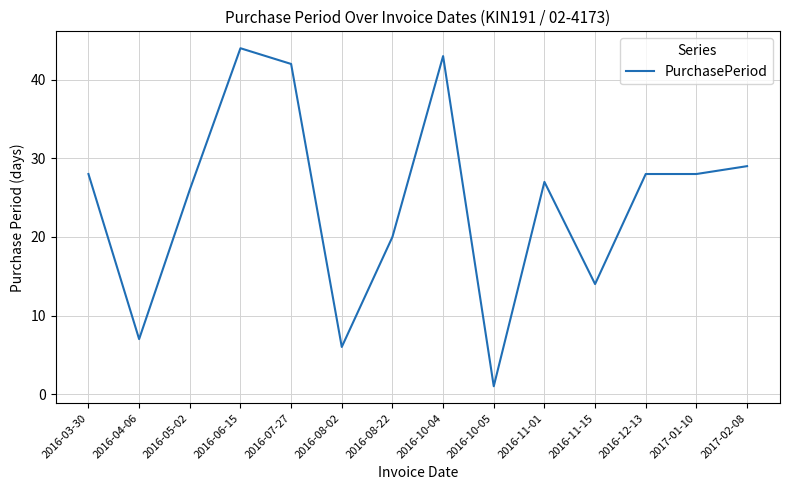

Reading left to right, list all the values displayed in this chart.

28	7	26	44	42	6	20	43	1	27	14	28	28	29